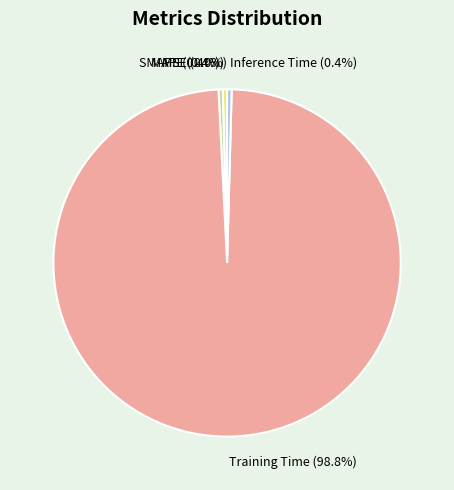

Does any single category account for the majority?

Yes